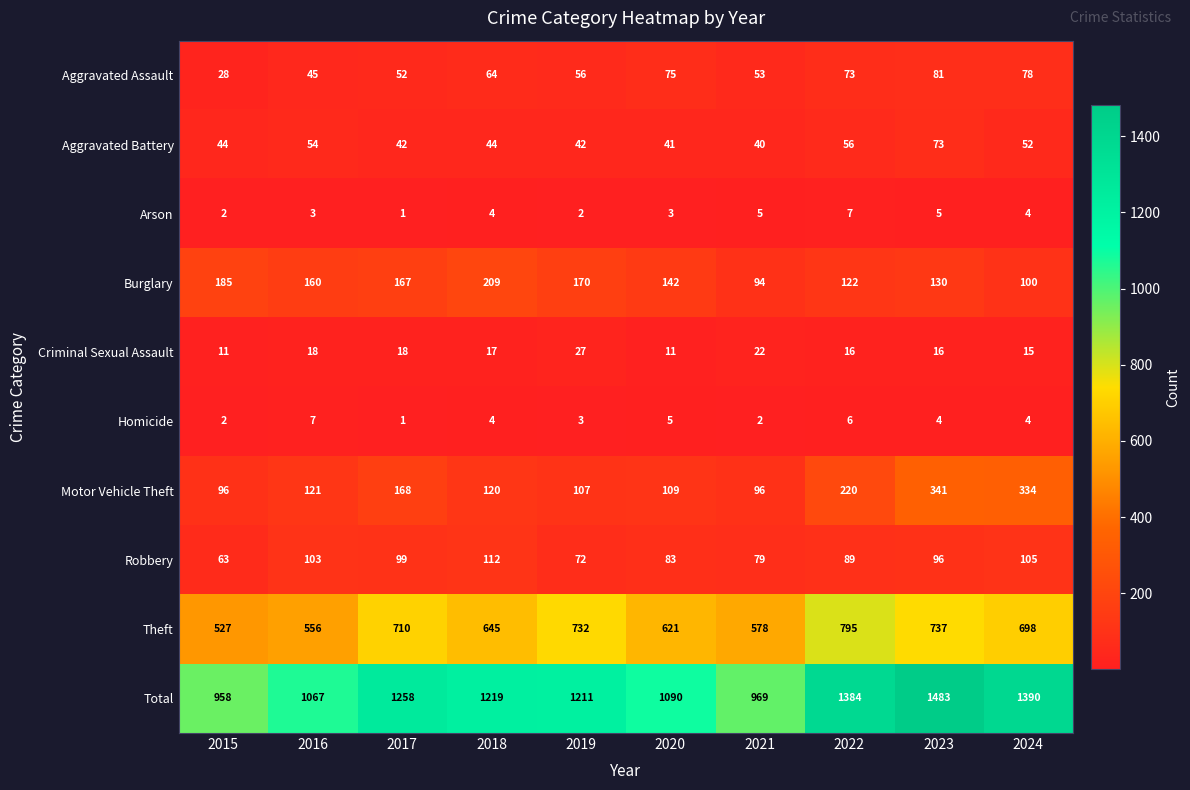

Which series has the widest spread of values?

Total